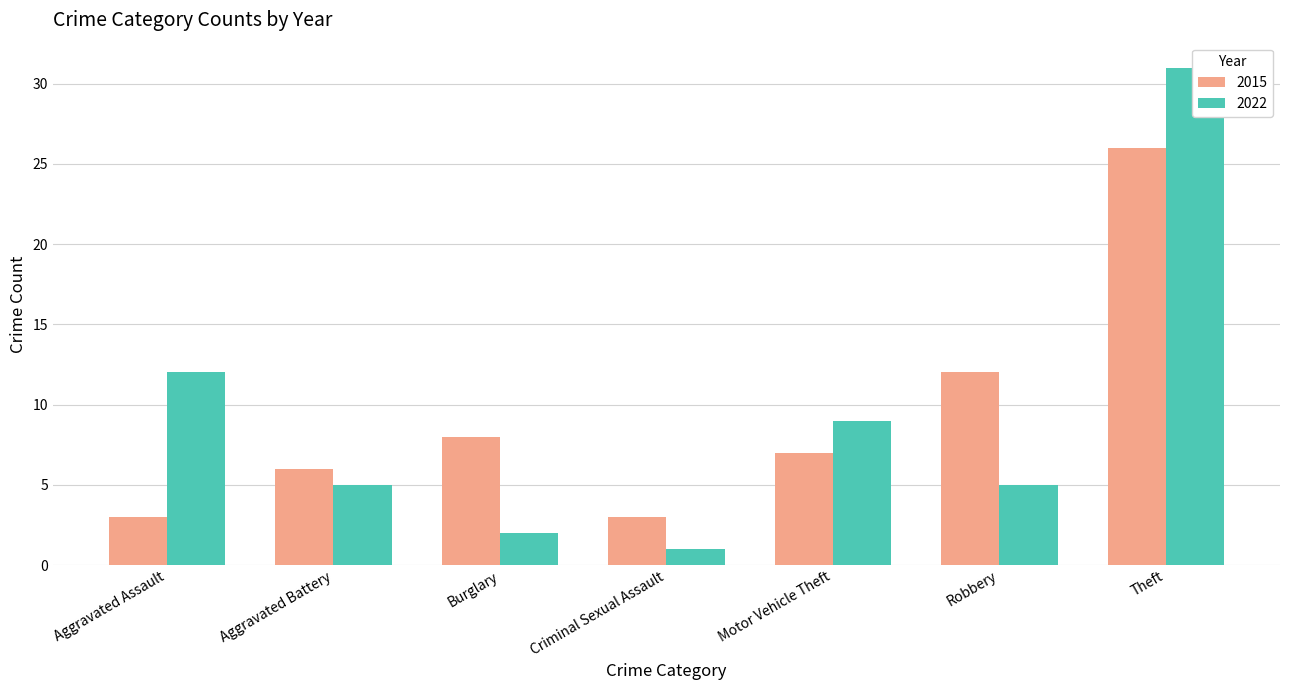

Which series changed the most between Aggravated Battery and Theft?

2022